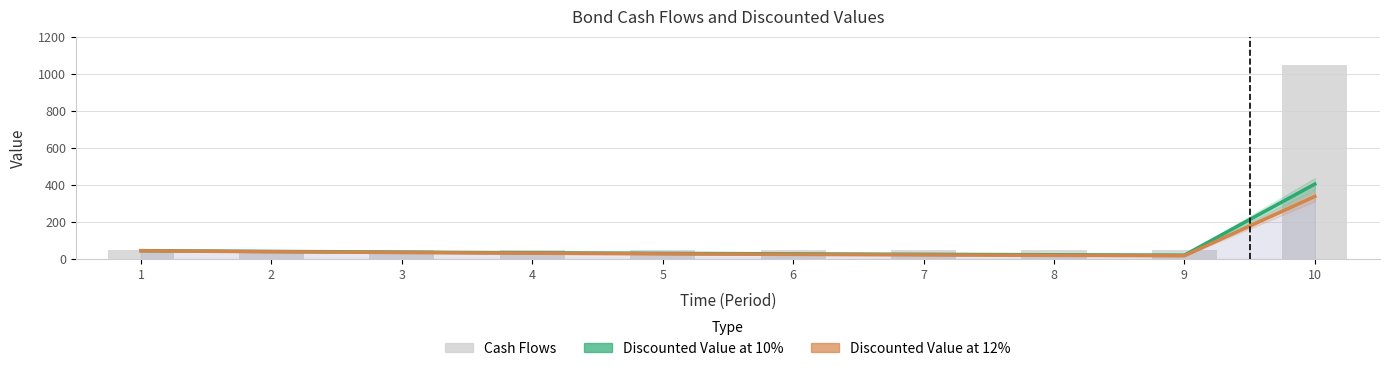

Which label corresponds to the largest value in the chart?

10